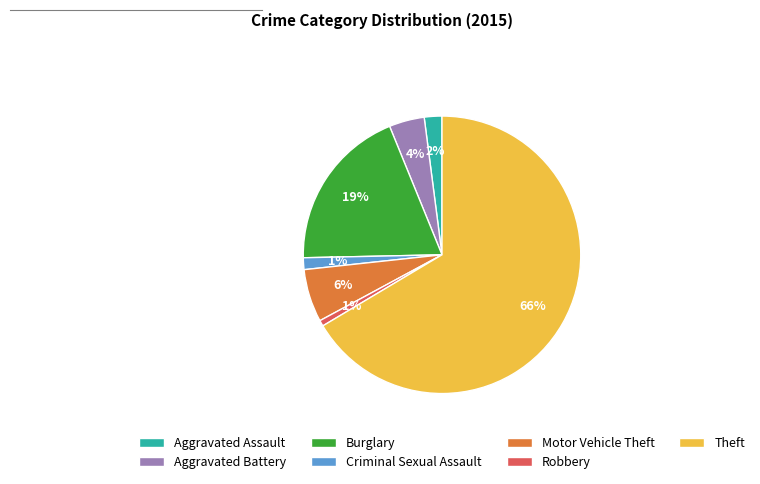

What percentage is the Aggravated Battery slice, to the nearest percent?

4%